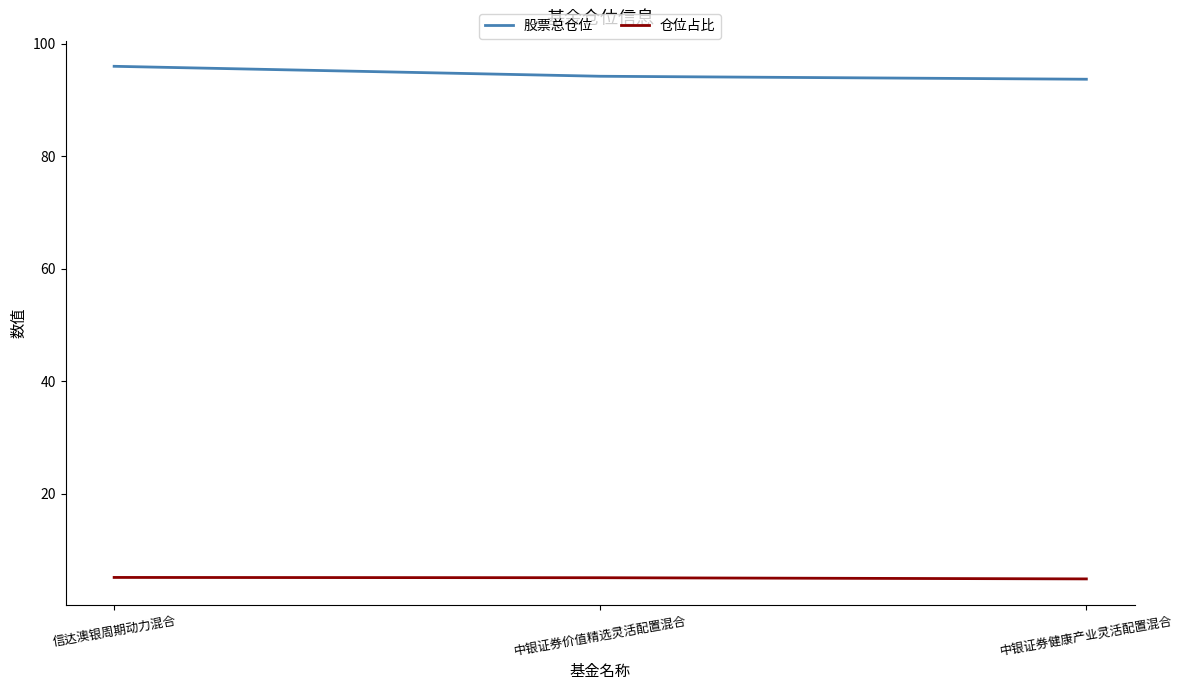

What are all the series names shown in the legend?

股票总仓位, 仓位占比